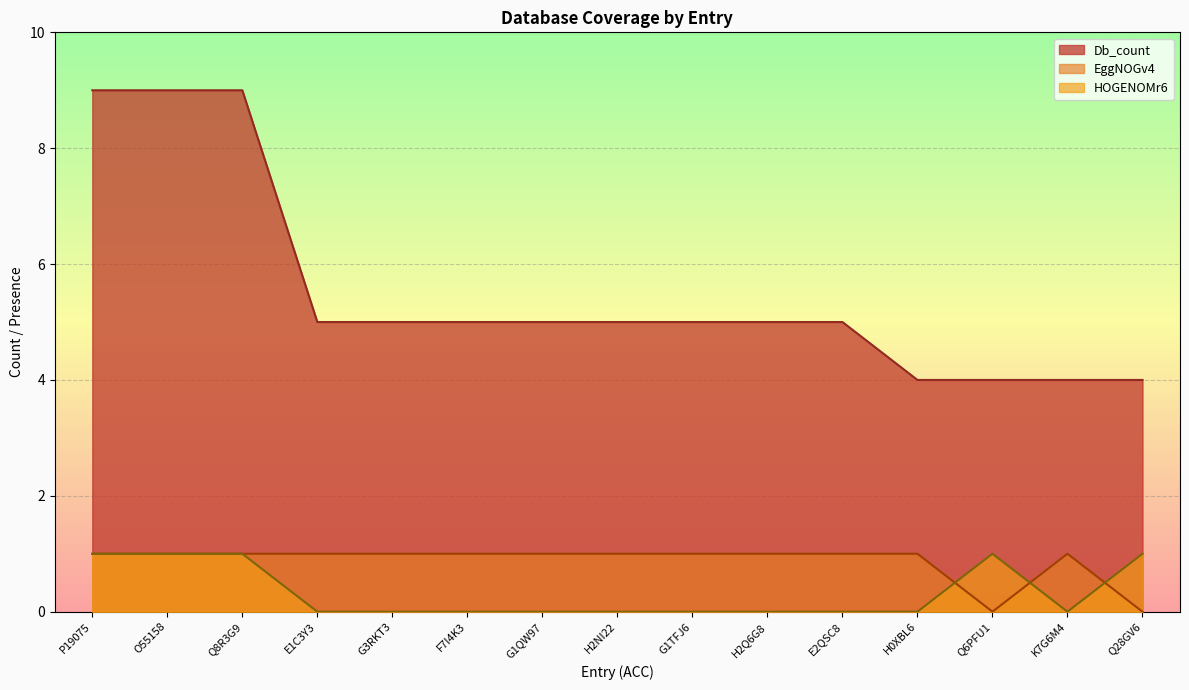

The value of Db_count at G3RKT3 is 5. True or false?

True